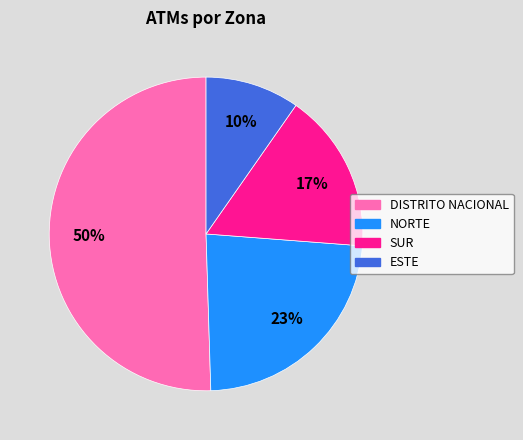

What is the largest slice in the pie chart?

DISTRITO NACIONAL